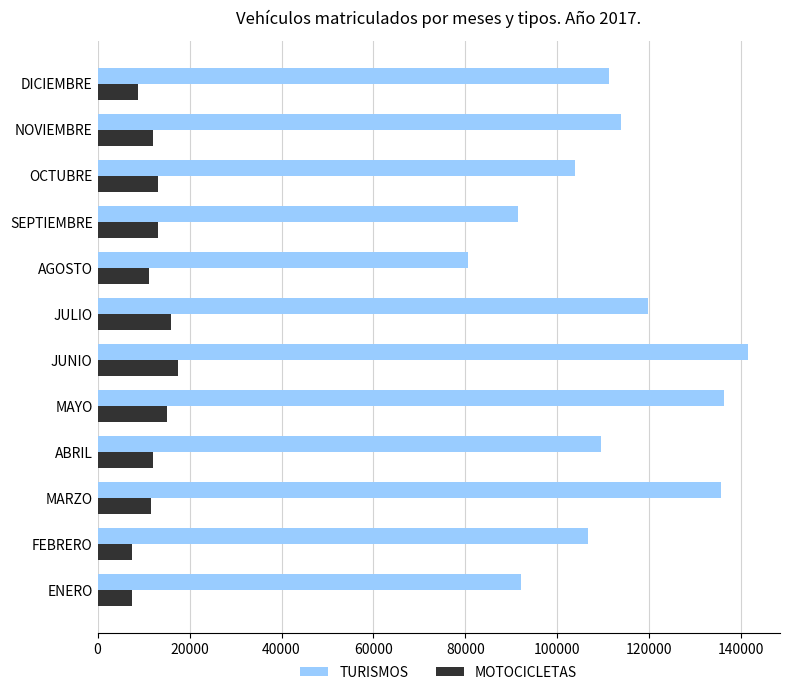

The value of MOTOCICLETAS at SEPTIEMBRE is 13078. True or false?

True